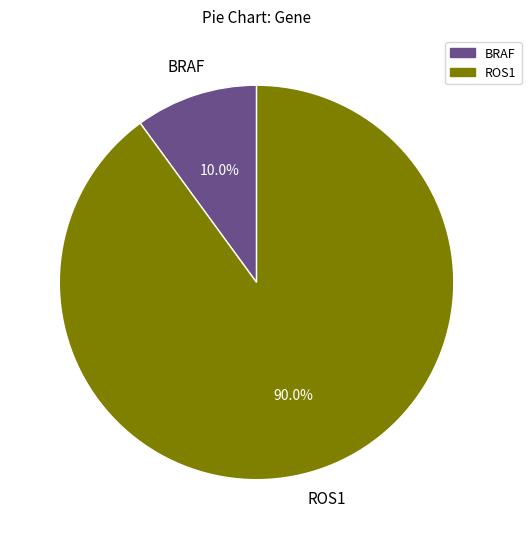

Does ROS1 represent more than half of the total?

Yes